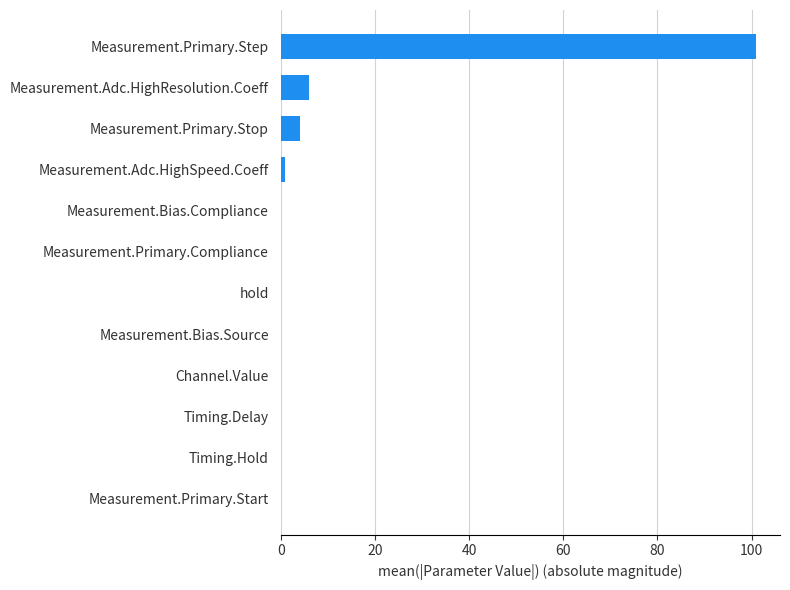

What is the greatest value displayed?

101.0